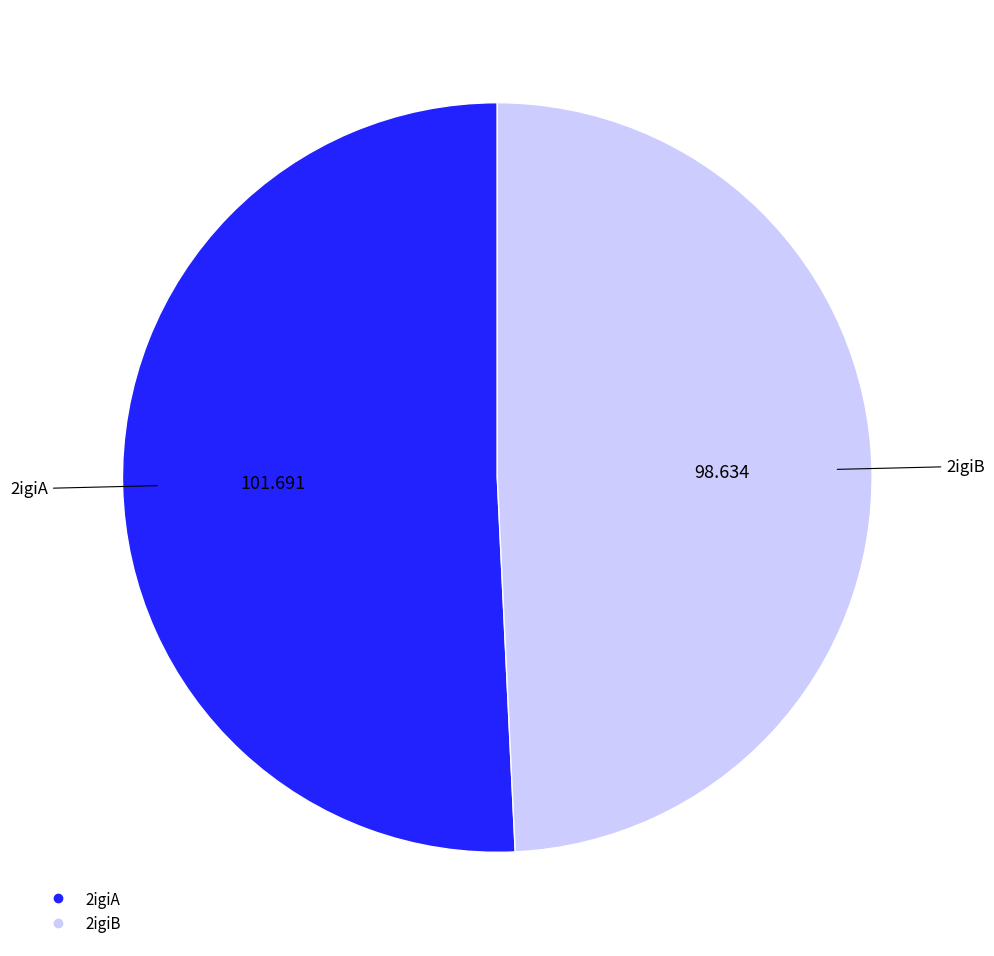

Do 2igiB and 2igiA together represent more than half of the pie?

Yes